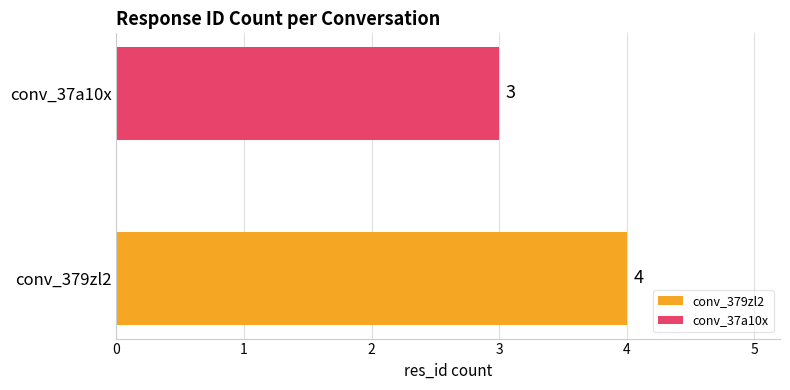

List the series in order of their overall mean, lowest first.

conv_37a10x, conv_379zl2